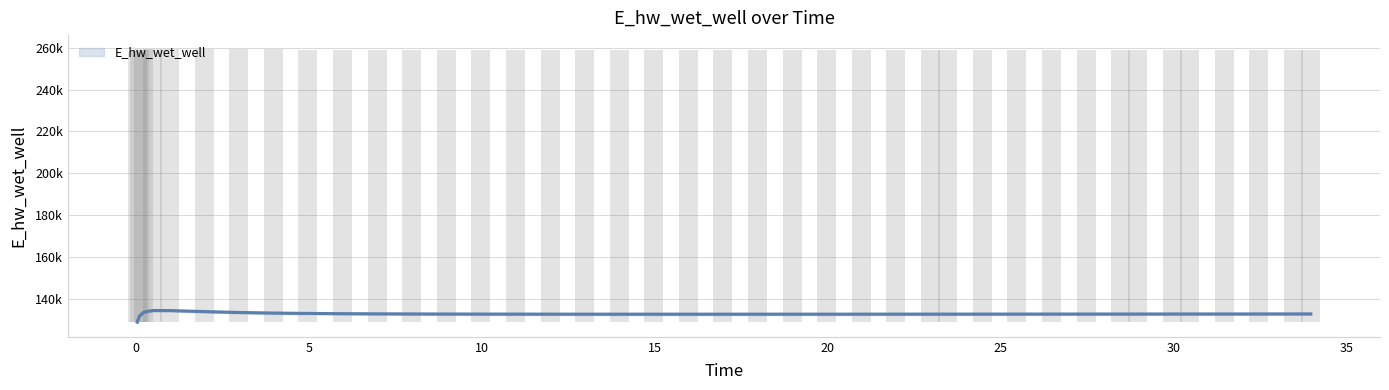

What is the average value?

132997.7